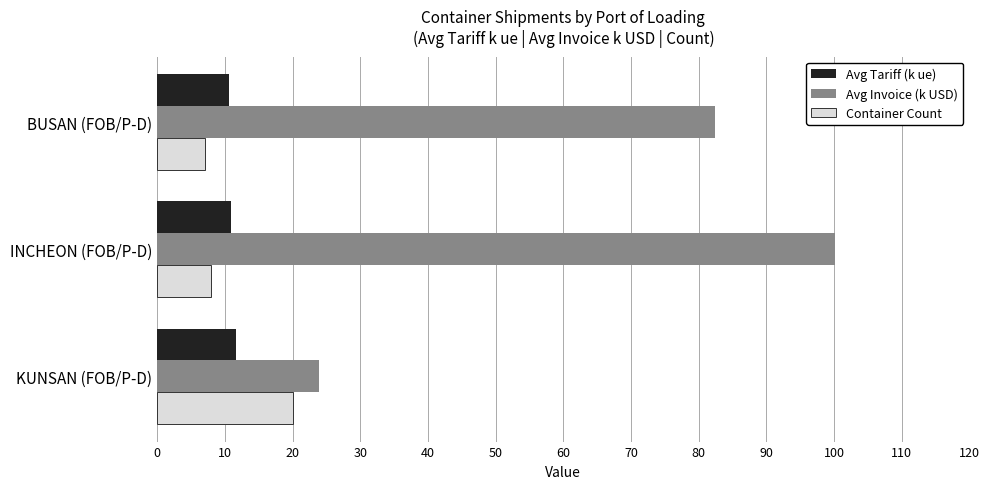

Where is Avg Invoice (k USD) nearest to the value 62?

BUSAN (FOB/P-D)